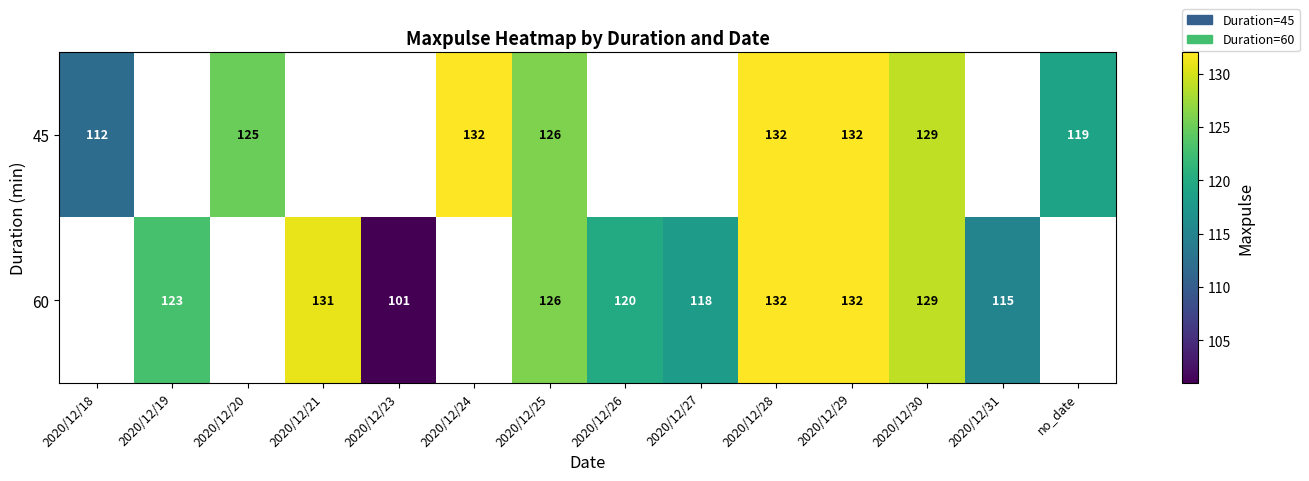

Which has a higher value, 2020/12/18 or 2020/12/19?

2020/12/19